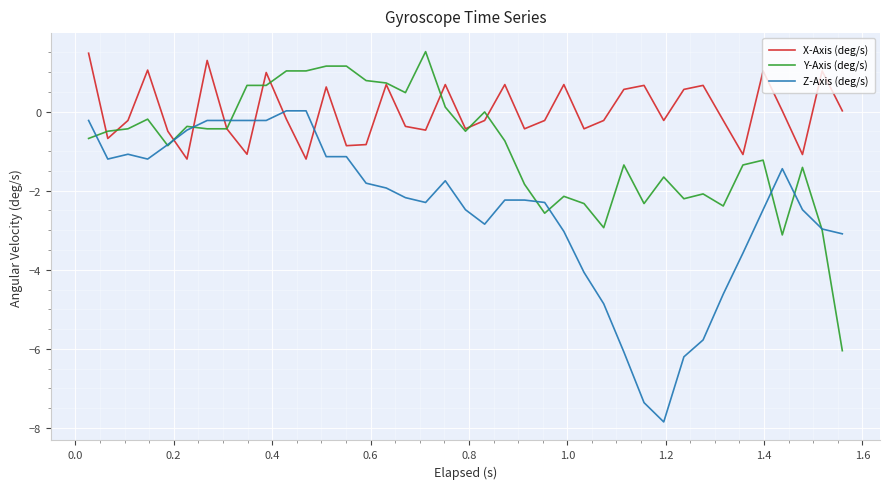

What is the smallest value displayed?

-7.8